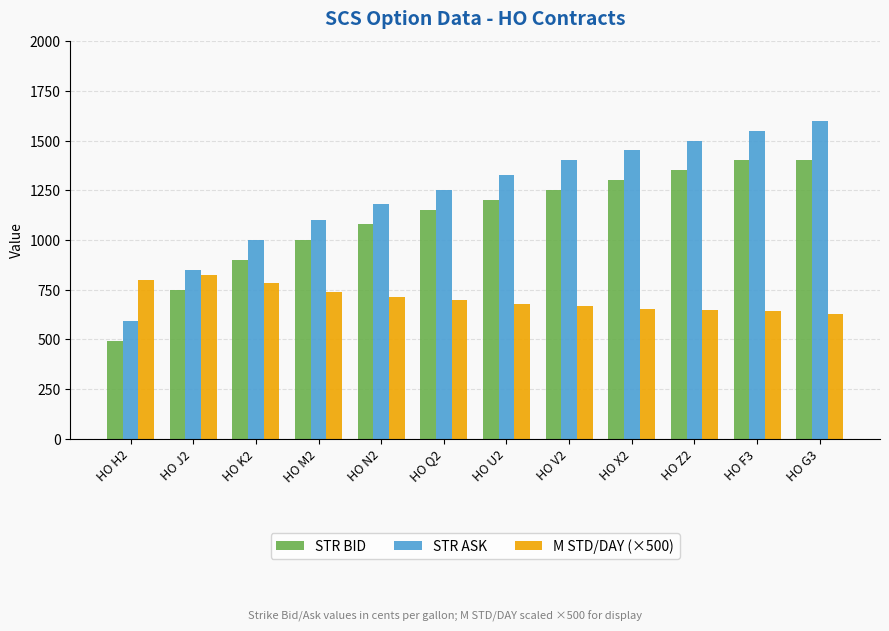

At which label does M STD/DAY (×500) reach its peak?

HO J2